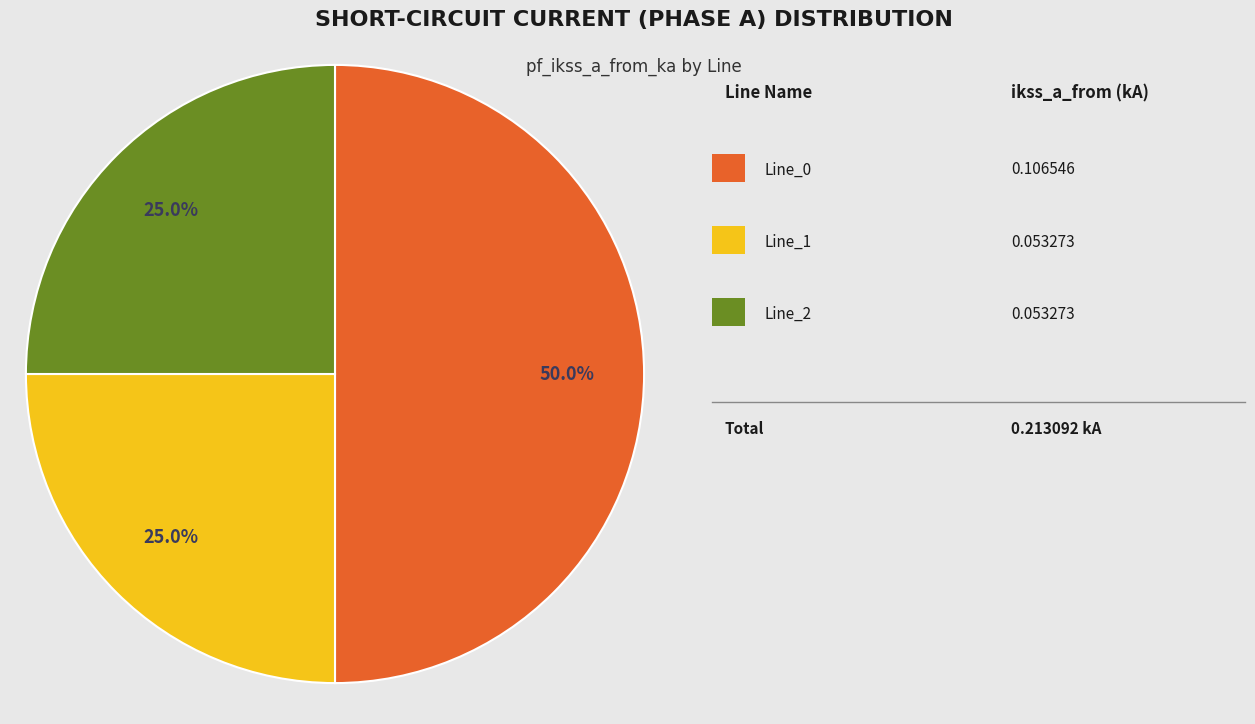

How many segments does this pie chart have?

3